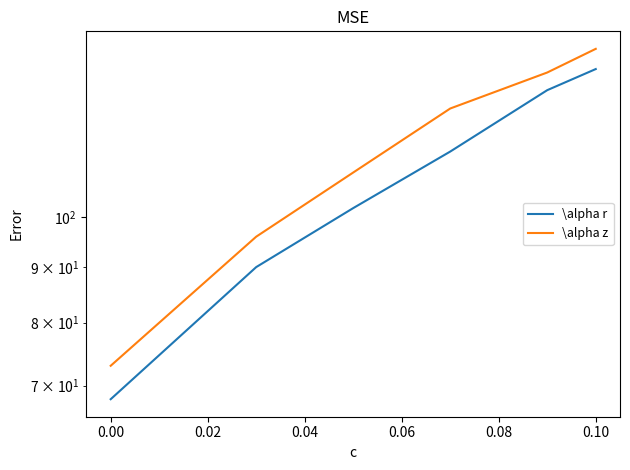

Which series has the largest range (max minus min)?

\alpha z